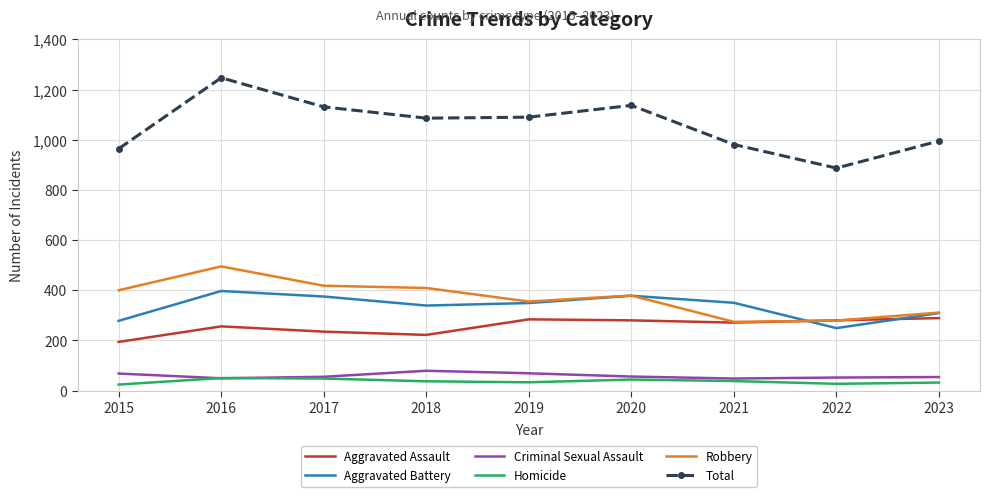

At which category is the sum across all series the highest?

2016